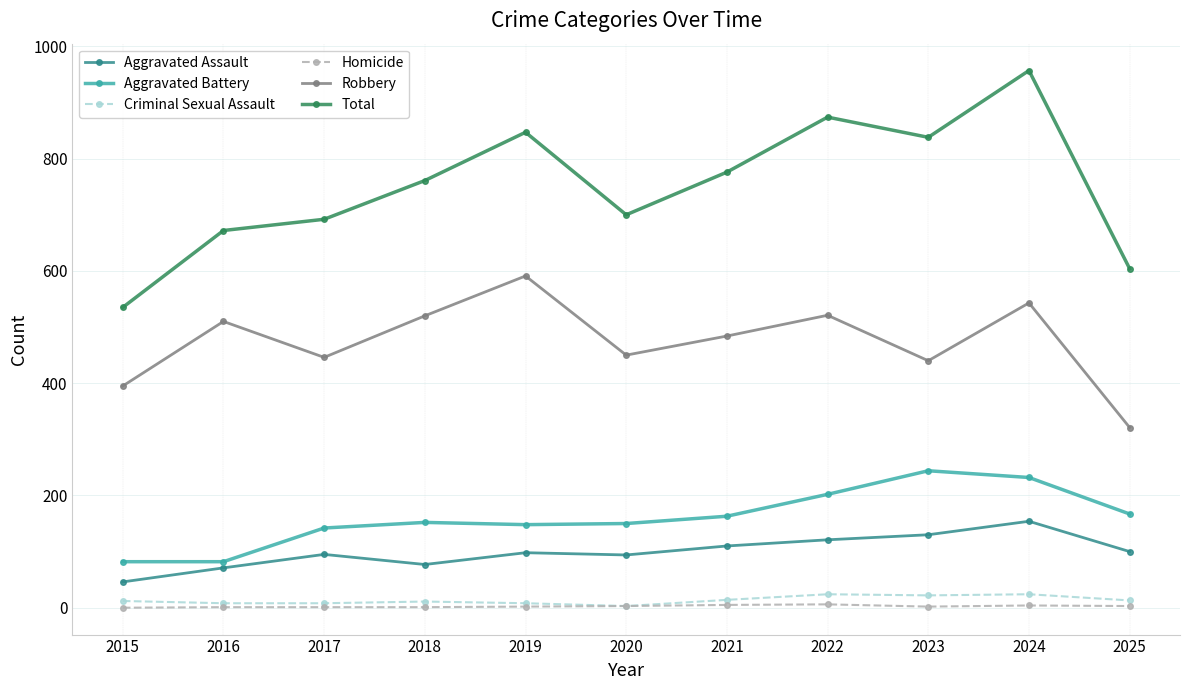

What is the difference between the highest and lowest values at 2018?

760